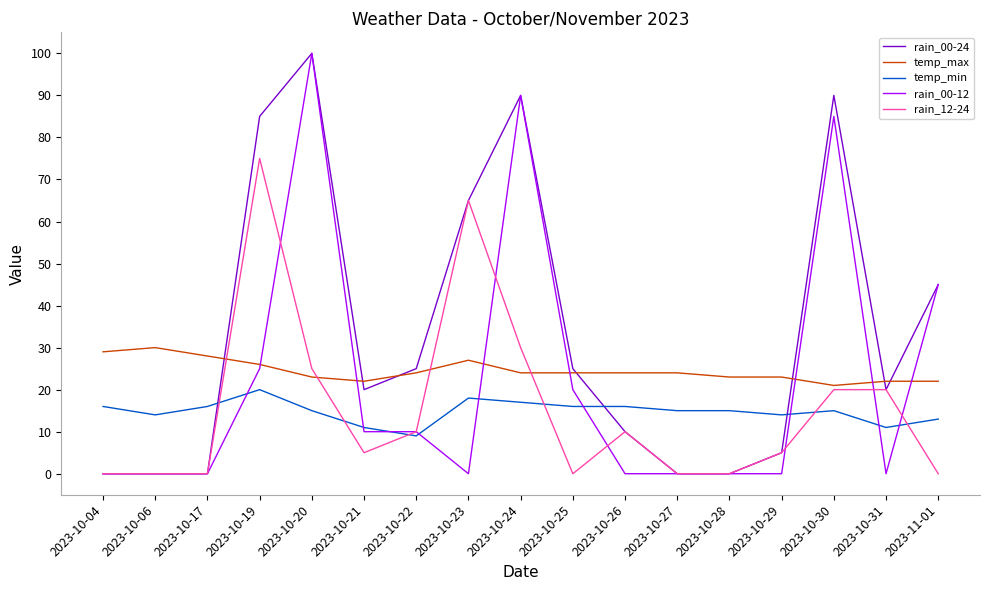

True or false: temp_min and temp_max cross at least once.

False